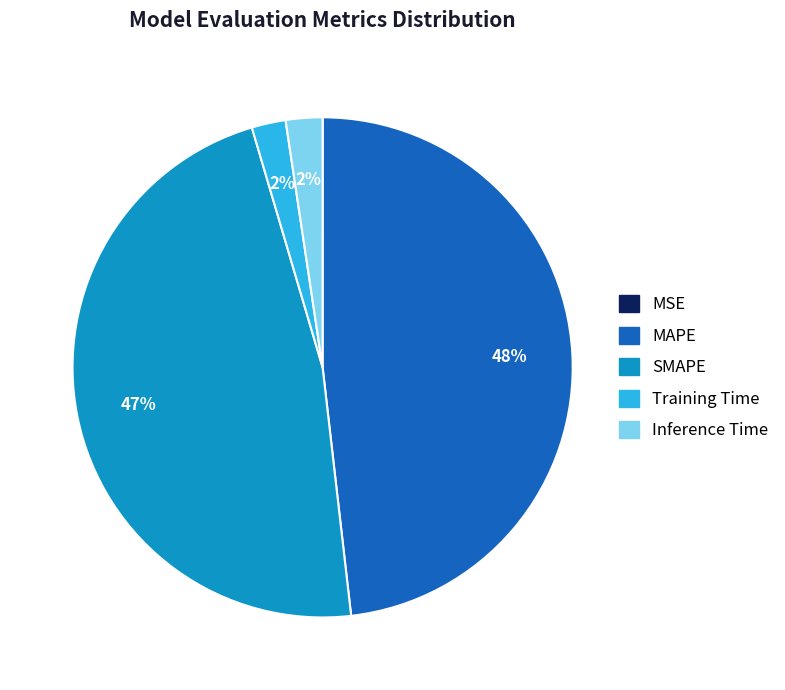

To the nearest percent, what is the average slice percentage?

20%